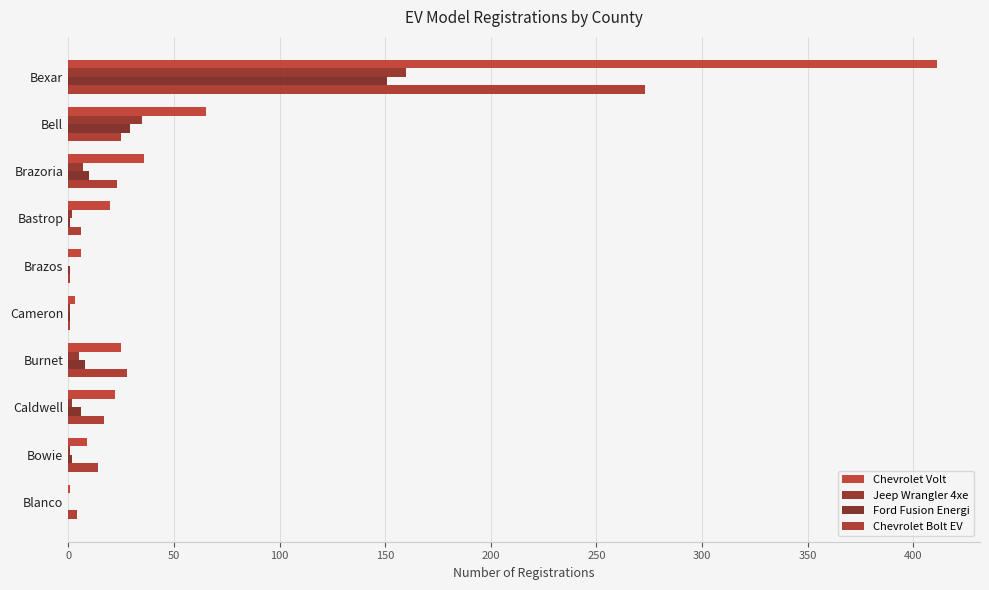

What is the minimum value for Chevrolet Volt?

1